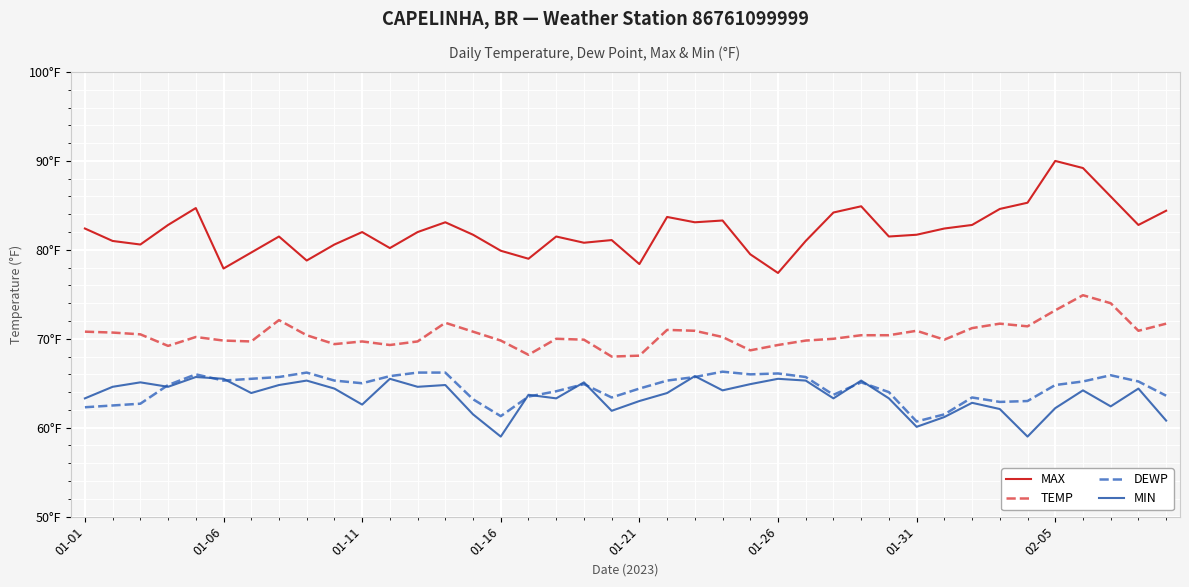

What is the minimum value for MAX?

77.4